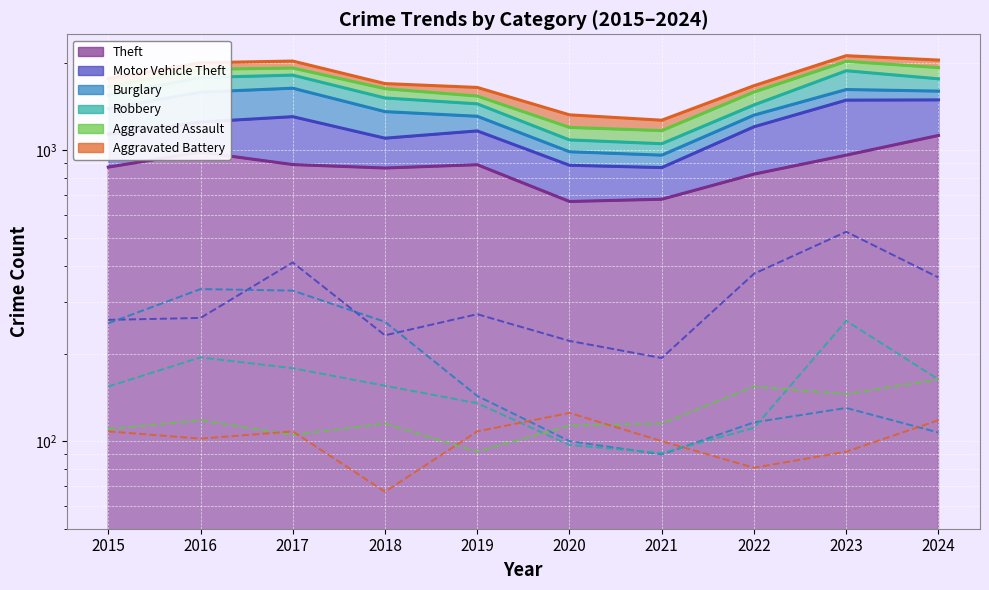

Reading left to right, transcribe all the data shown in this chart.

Theft: 2015=874	2016=984	2017=892	2018=868	2019=891	2020=666	2021=678	2022=827	2023=961	2024=1123
Motor Vehicle Theft: 2015=261	2016=265	2017=411	2018=231	2019=273	2020=221	2021=193	2022=376	2023=524	2024=365
Burglary: 2015=254	2016=333	2017=329	2018=257	2019=143	2020=100	2021=90	2022=116	2023=130	2024=107
Robbery: 2015=154	2016=194	2017=178	2018=155	2019=135	2020=97	2021=91	2022=111	2023=259	2024=163
Aggravated Assault: 2015=110	2016=118	2017=105	2018=115	2019=92	2020=113	2021=115	2022=154	2023=145	2024=163
Aggravated Battery: 2015=108	2016=102	2017=108	2018=67	2019=108	2020=125	2021=100	2022=81	2023=92	2024=118